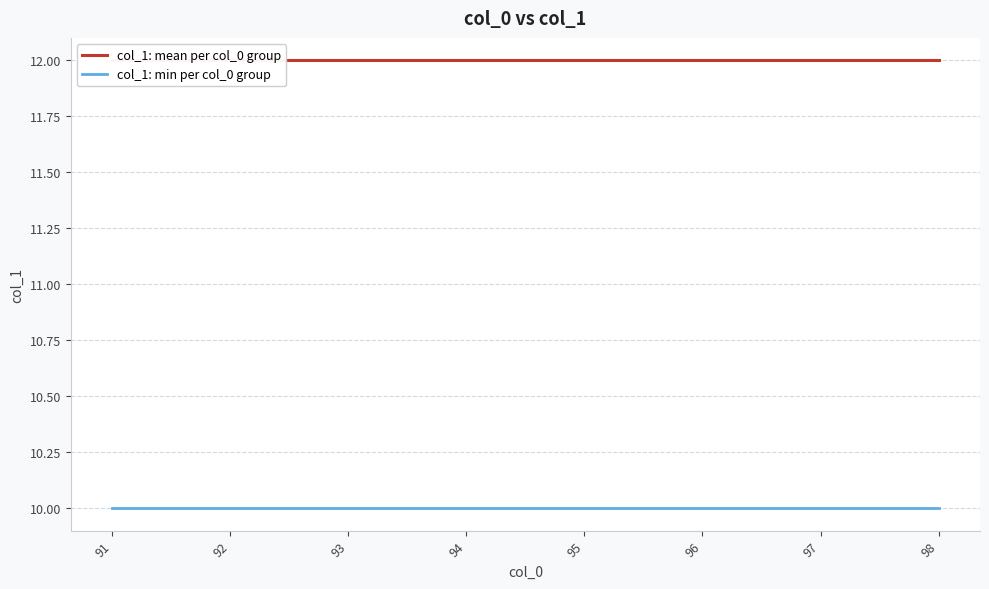

The value of col_1: mean per col_0 group at 98 is 6. True or false?

False